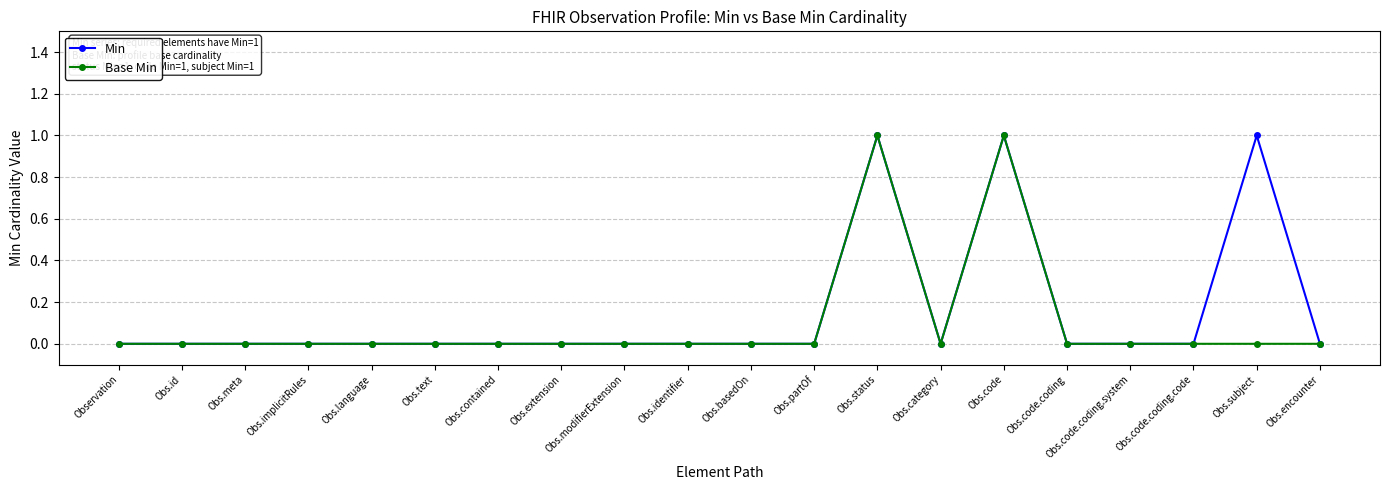

What is the label of the 3rd point from the left?

Obs.meta